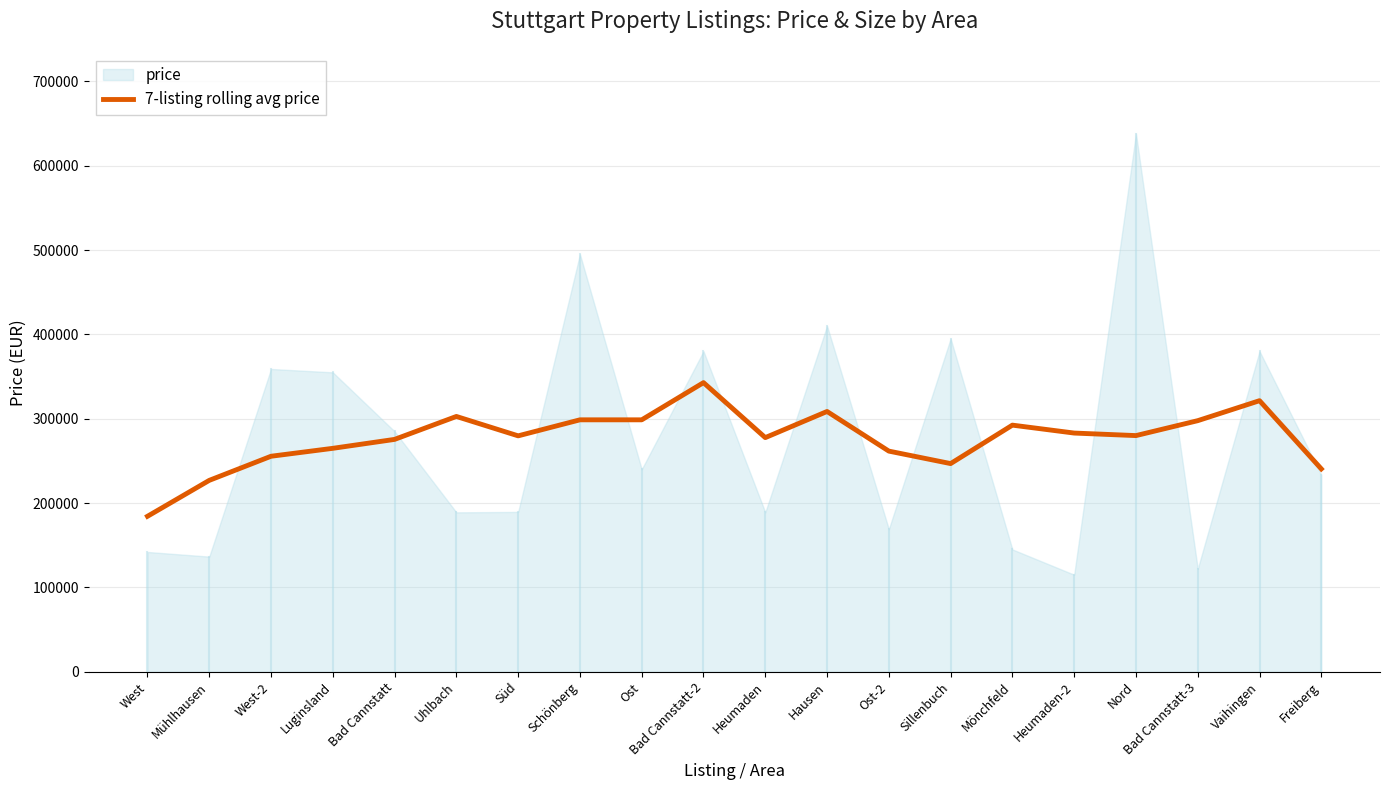

At which label does 7-listing rolling avg price reach its peak?

Bad Cannstatt-2